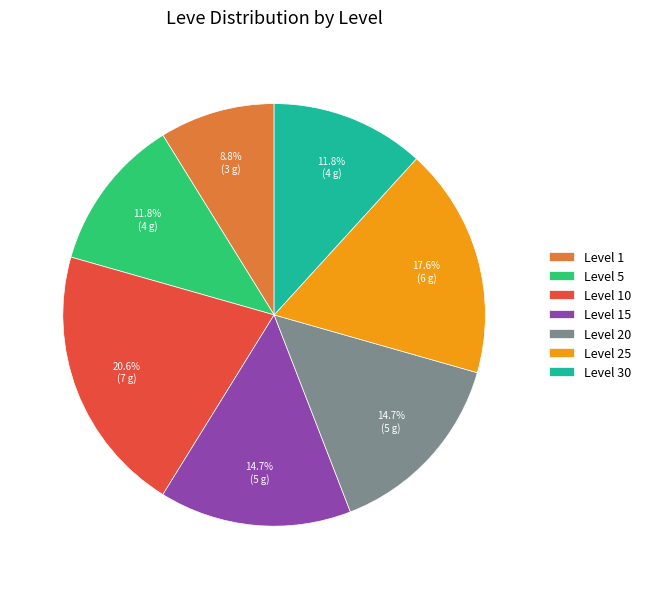

How many slices are in this pie chart?

7